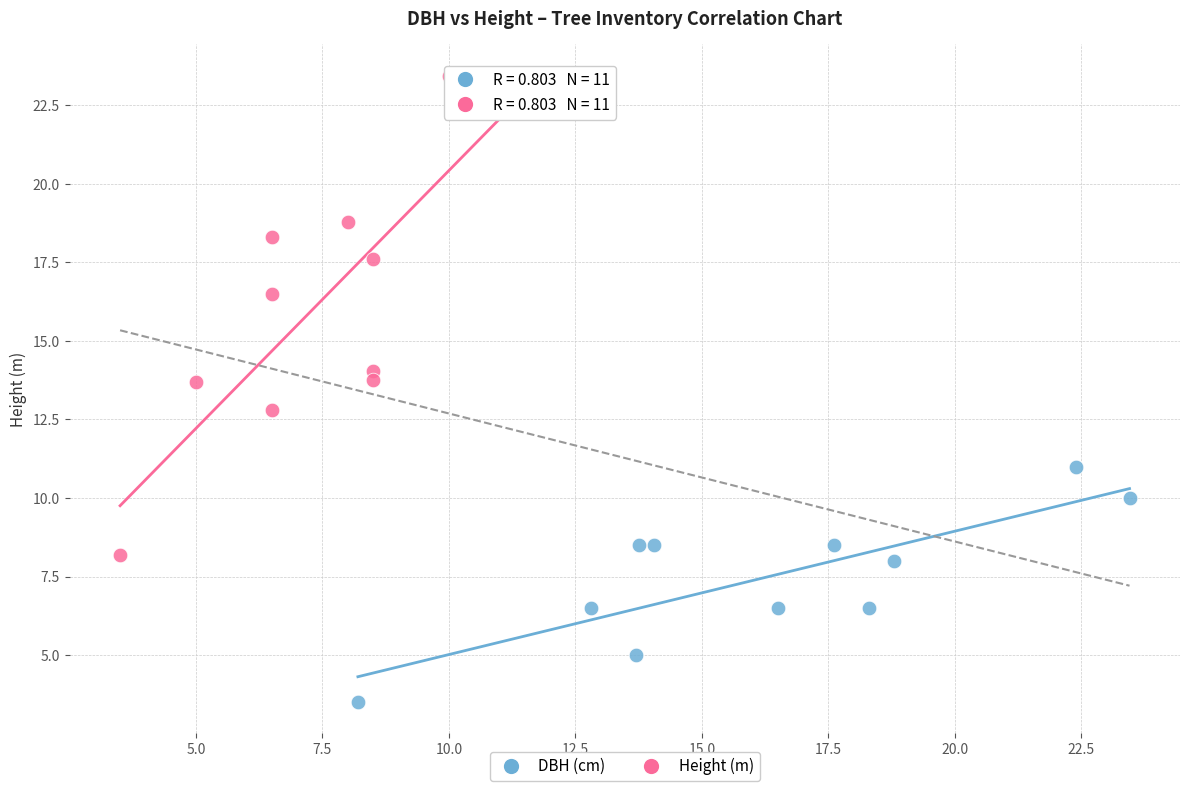

What are all the series names shown in the legend?

DBH (cm), Height (m)